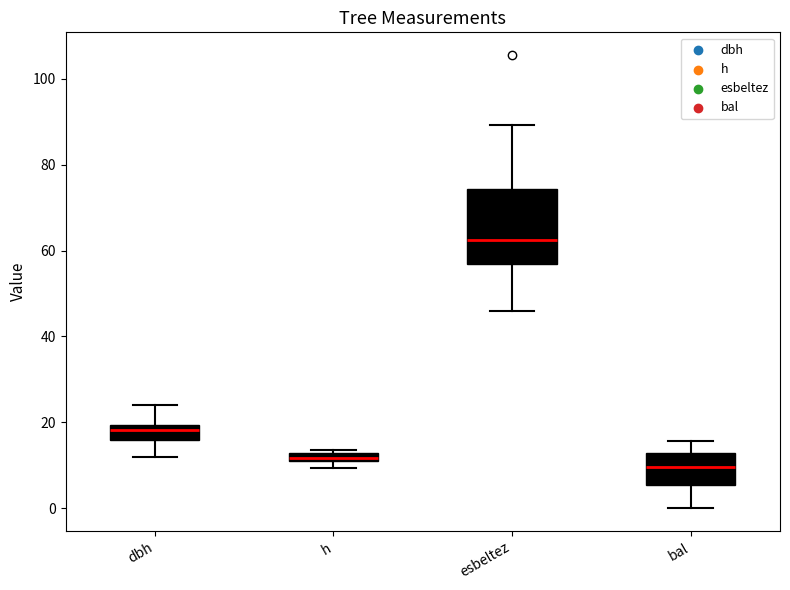

Which box's median line is the highest?

esbeltez